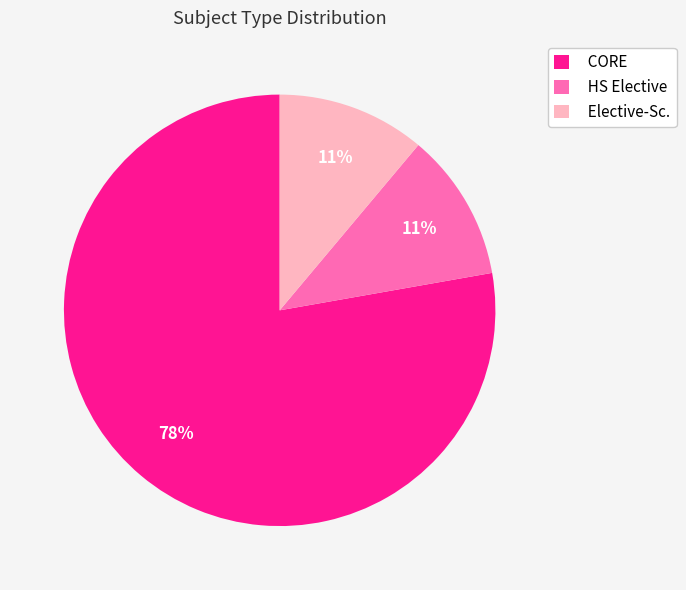

How many slices are in this pie chart?

3